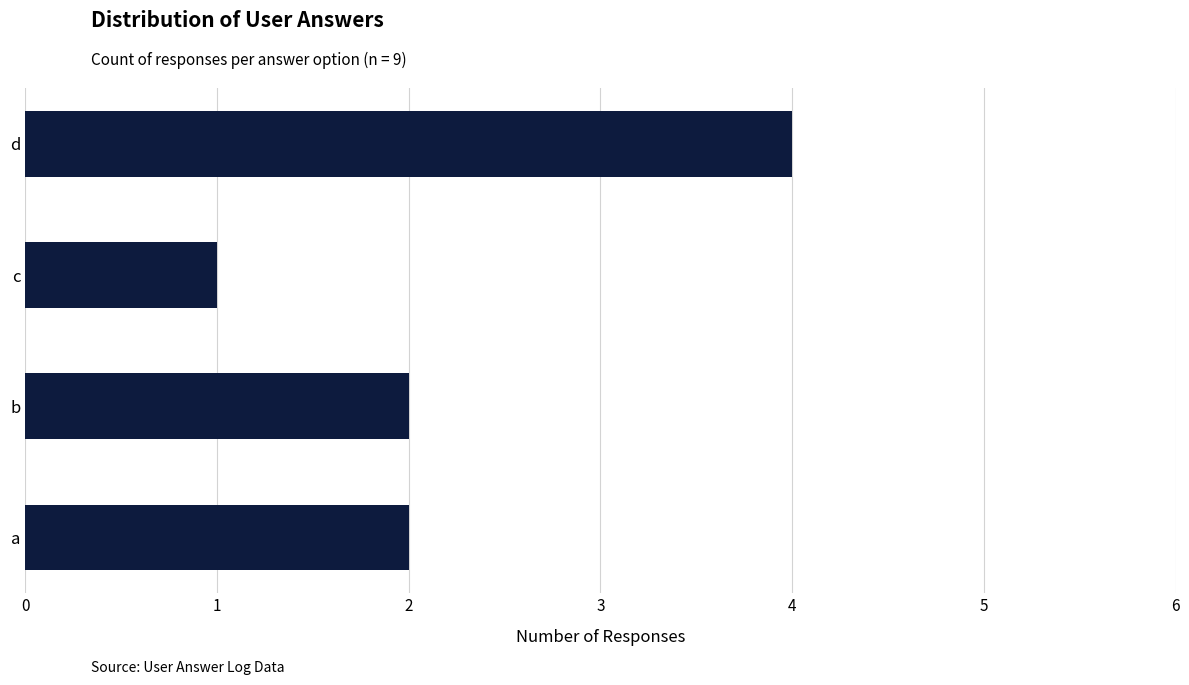

What is the average value?

2